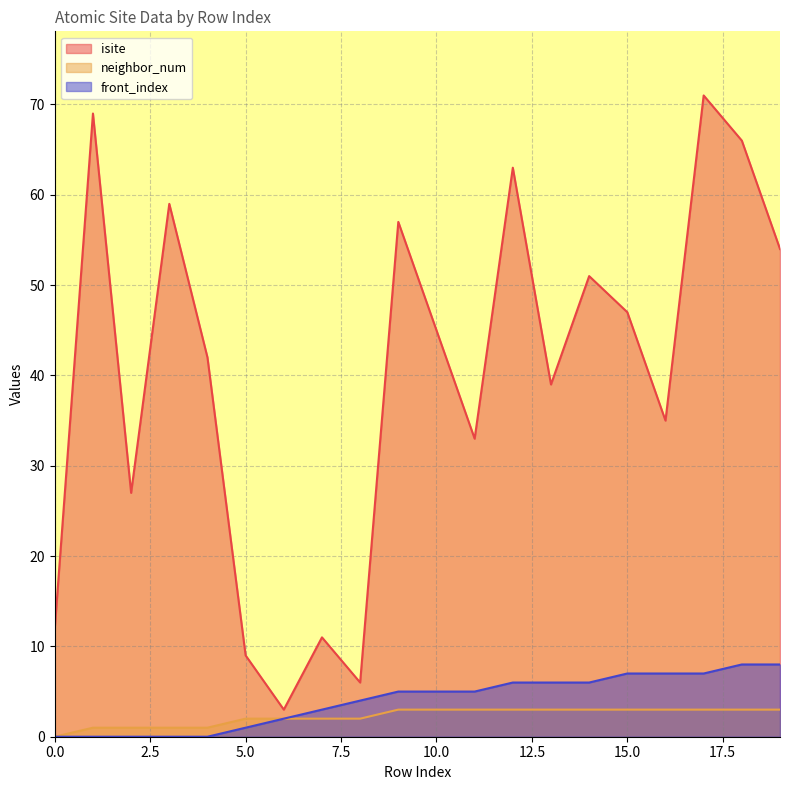

How many distinct data groups are displayed?

3